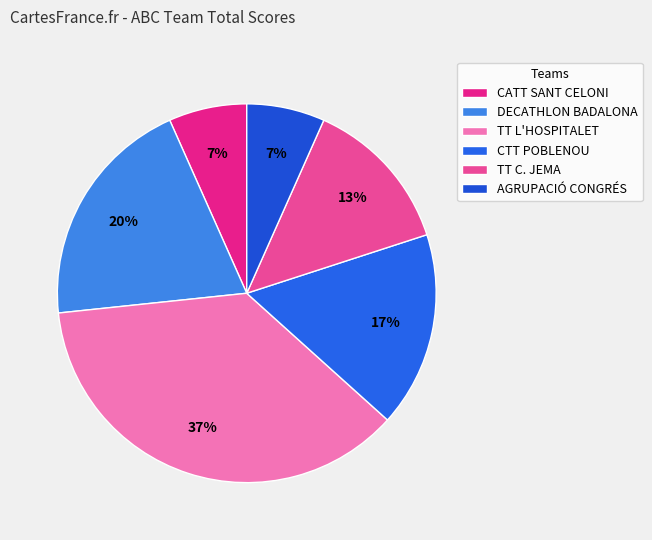

To the nearest percent, what is the difference between the largest and smallest slice percentages?

30%